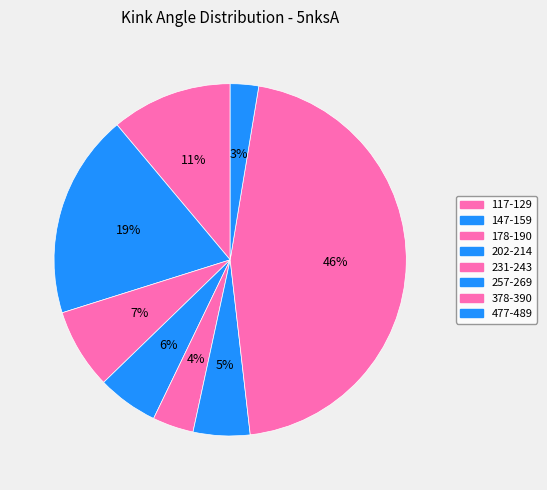

Count the number of slices in the pie.

8